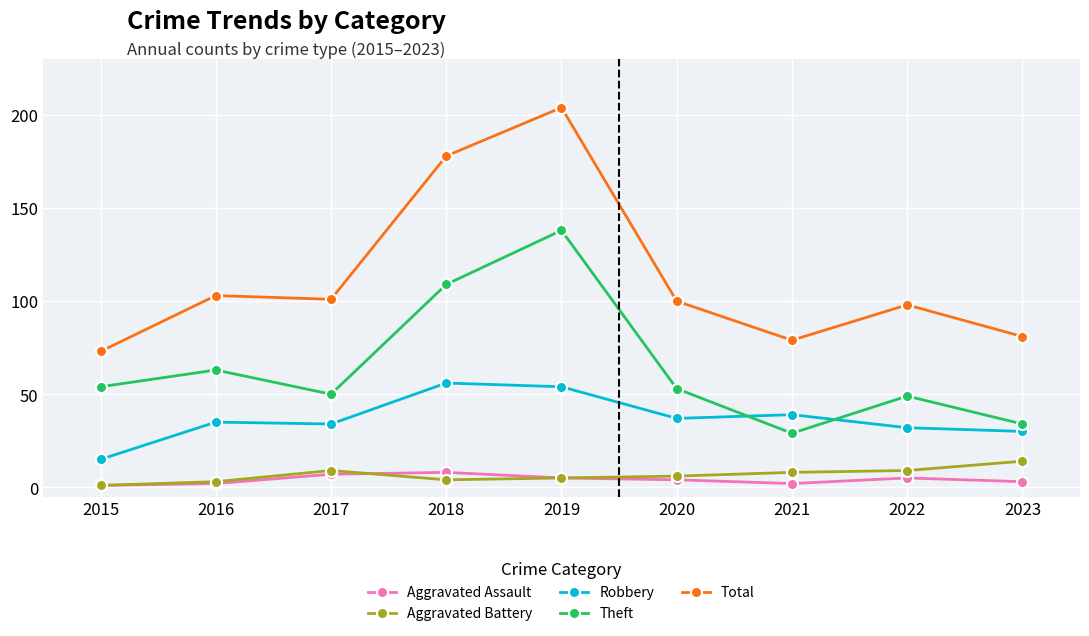

Reading left to right, what are all the values shown in this chart?

Aggravated Assault: 2015=1	2016=2	2017=7	2018=8	2019=5	2020=4	2021=2	2022=5	2023=3
Aggravated Battery: 2015=1	2016=3	2017=9	2018=4	2019=5	2020=6	2021=8	2022=9	2023=14
Robbery: 2015=15	2016=35	2017=34	2018=56	2019=54	2020=37	2021=39	2022=32	2023=30
Theft: 2015=54	2016=63	2017=50	2018=109	2019=138	2020=53	2021=29	2022=49	2023=34
Total: 2015=73	2016=103	2017=101	2018=178	2019=204	2020=100	2021=79	2022=98	2023=81